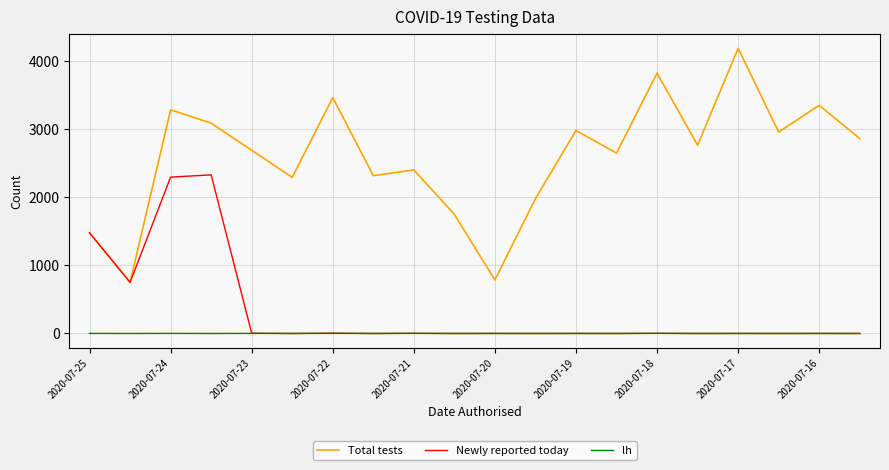

What is the sum of all Total tests values?

51847